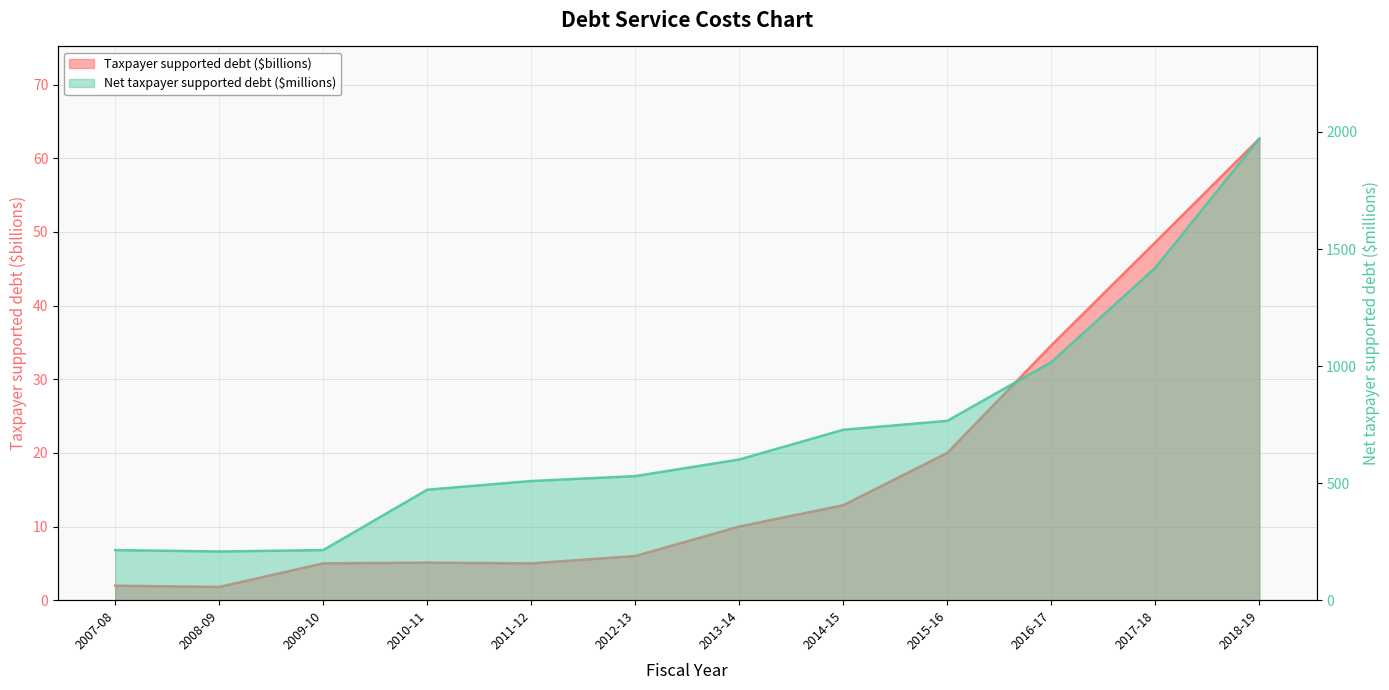

How many interior local valleys does the Net taxpayer supported debt ($millions) series have?

1